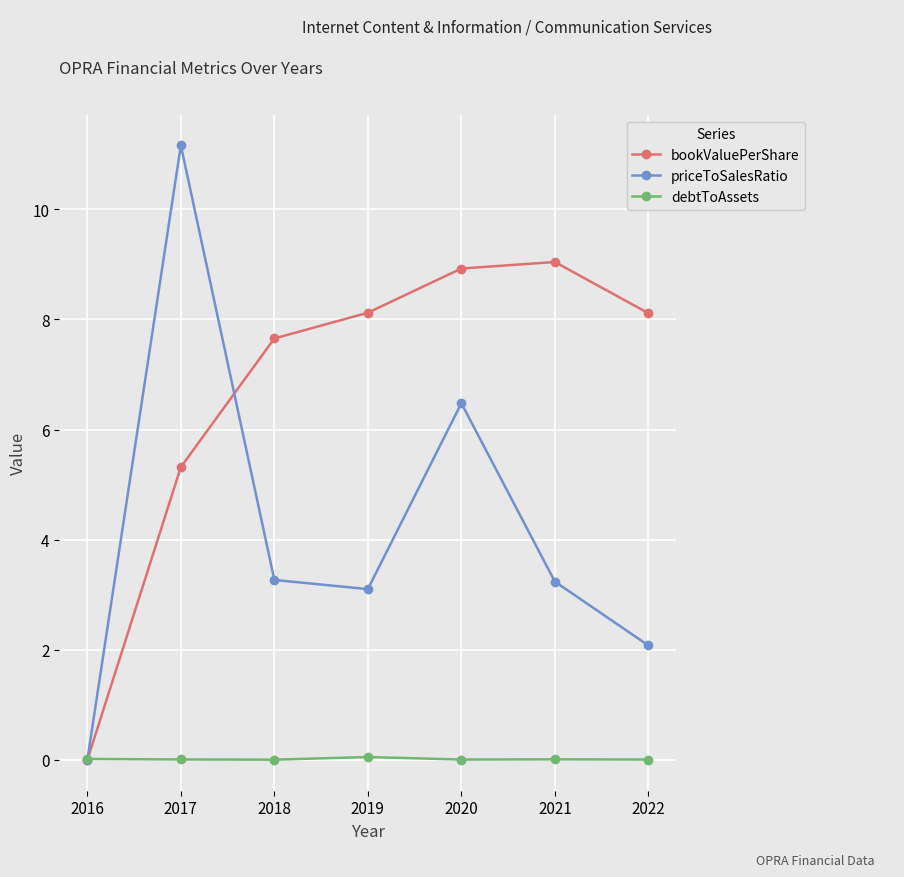

The value of bookValuePerShare at 2022 is 8.1. True or false?

True